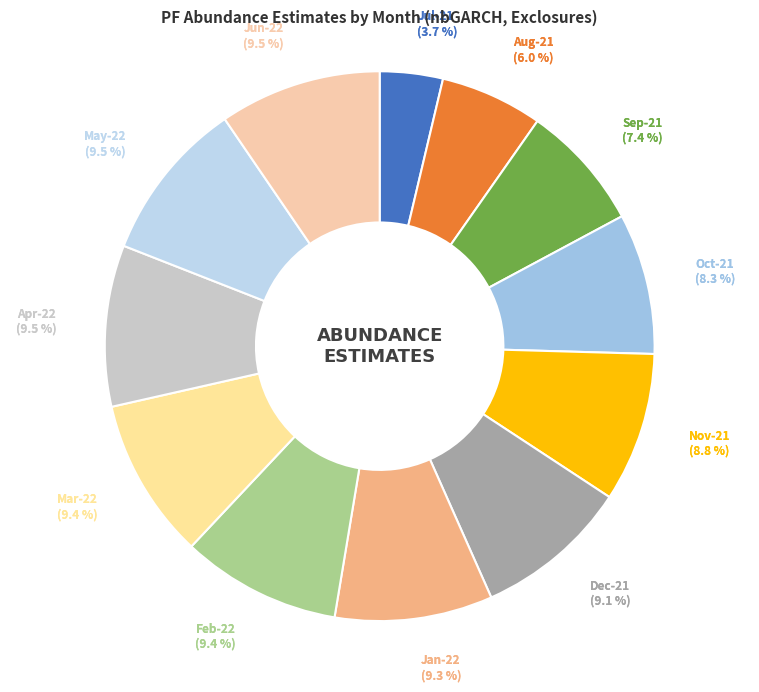

Count the number of slices in the pie.

12